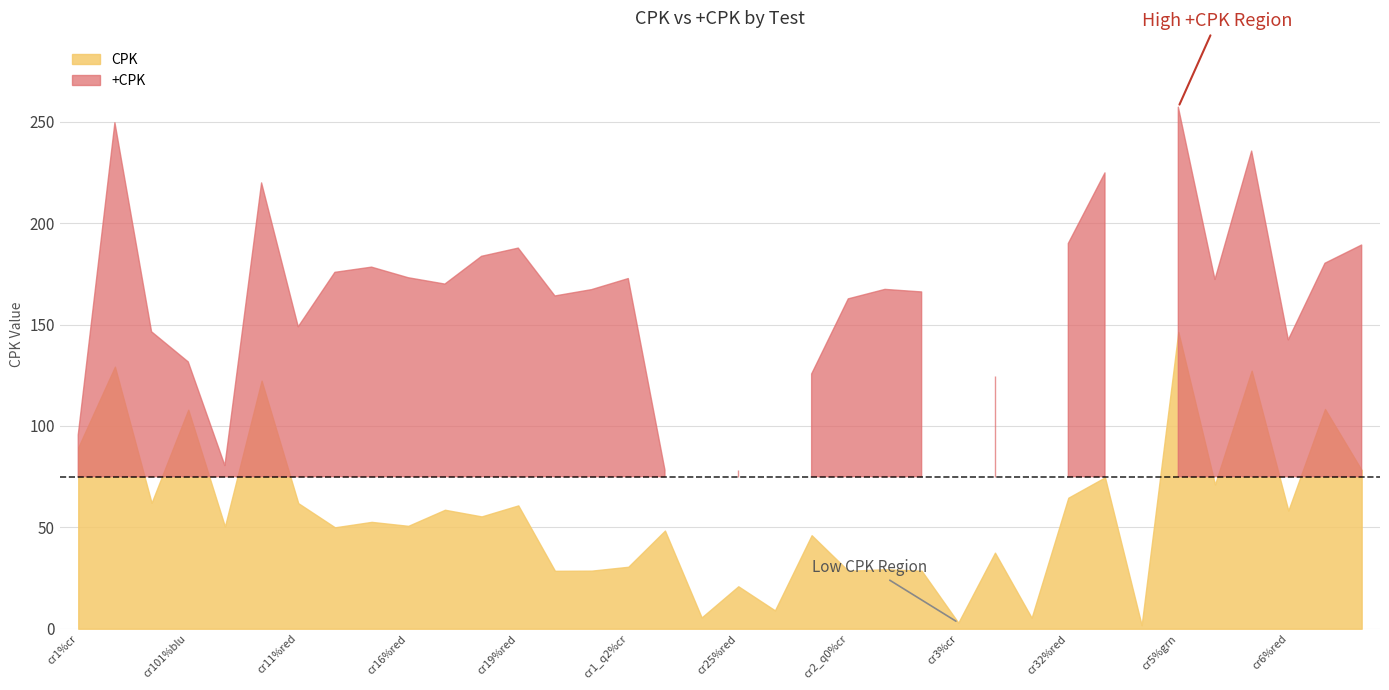

What are all the series names shown in the legend?

CPK, +CPK